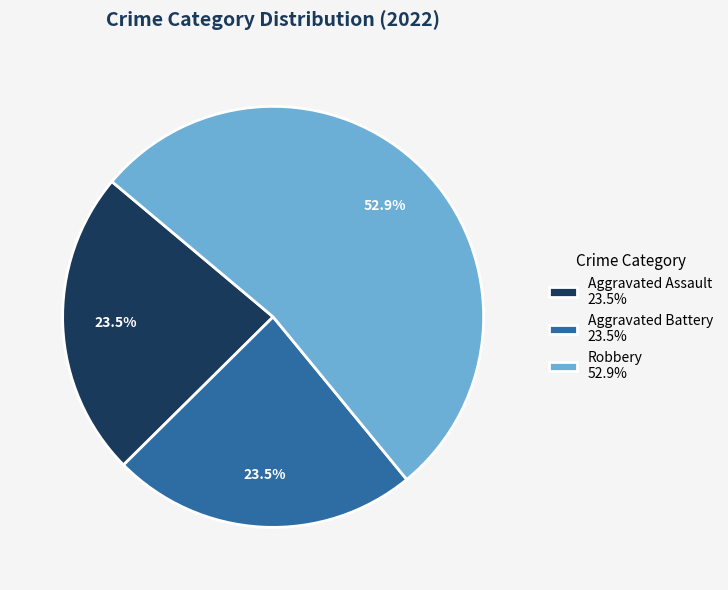

How many slices are in this pie chart?

3